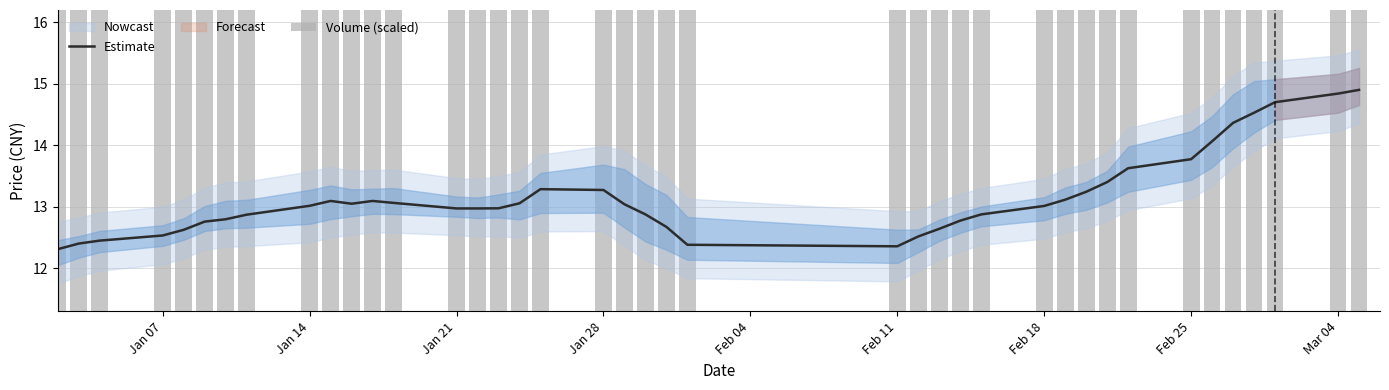

Rank the series by their average value, from highest to lowest.

Estimate, Volume (scaled)